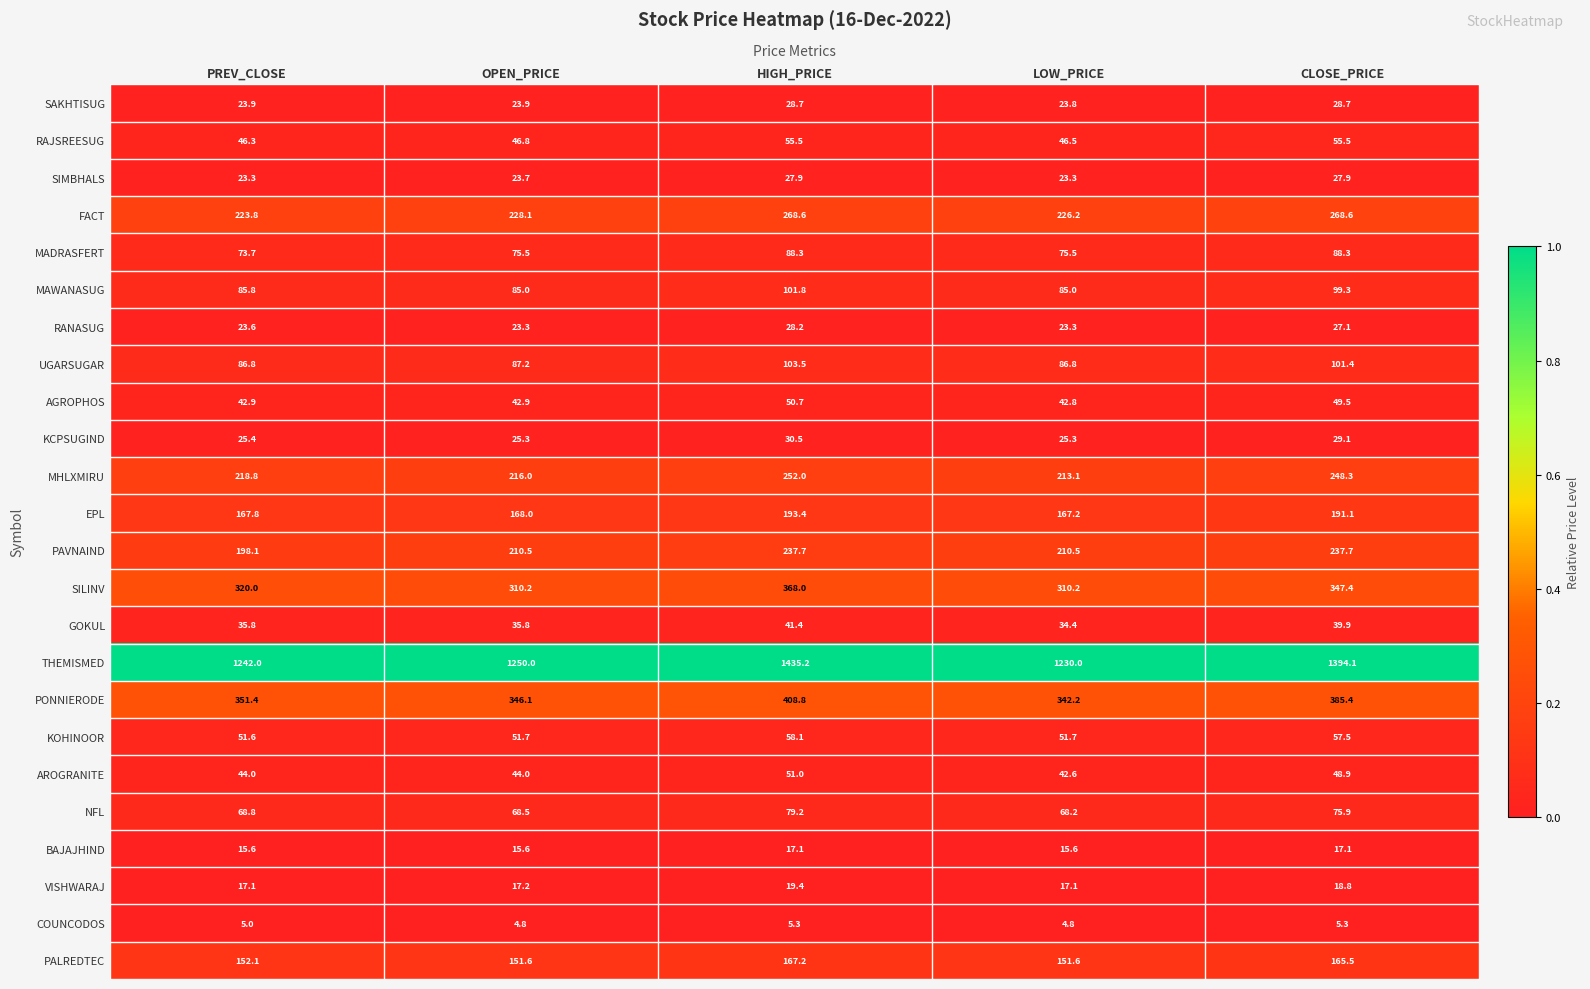

What is the greatest value displayed?

1435.2